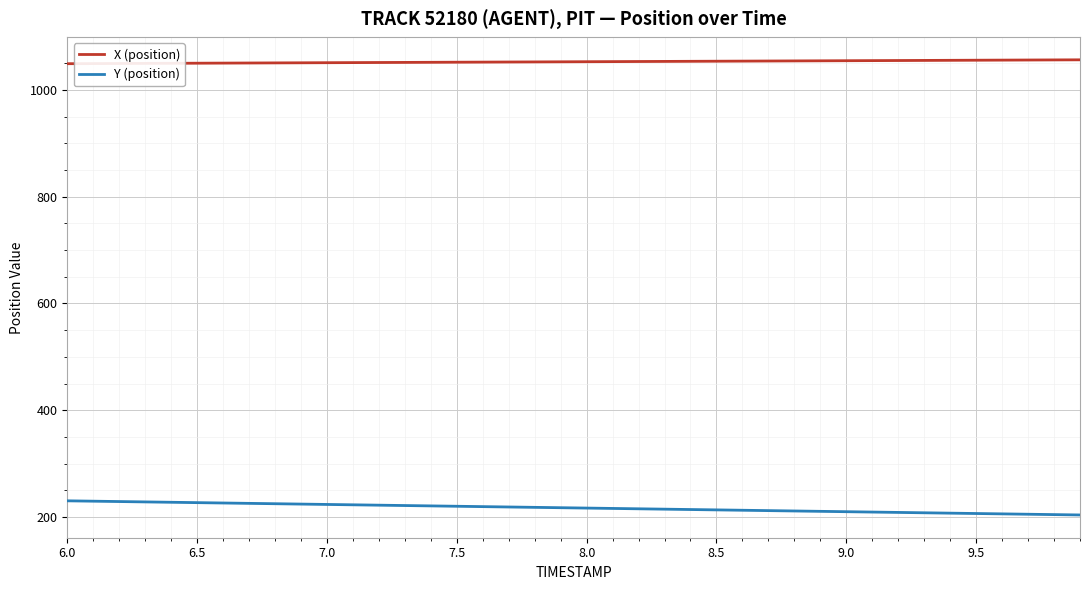

What are all the series names shown in the legend?

X (position), Y (position)